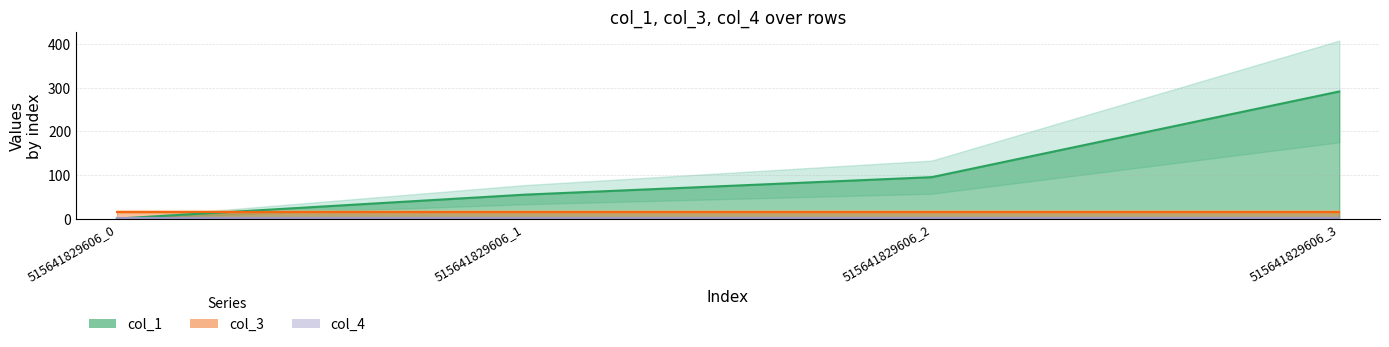

At which label does col_1 reach its peak?

515641829606_3